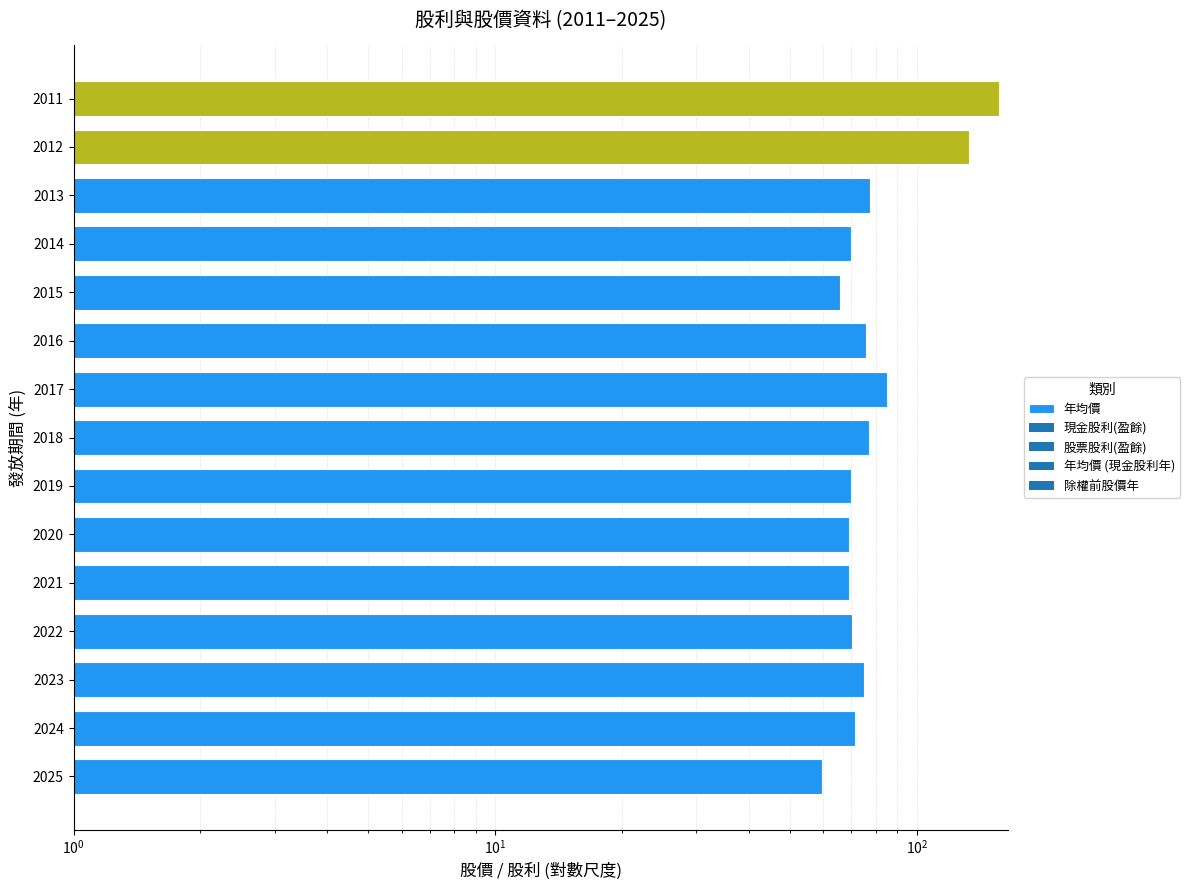

The chart shows a value of 27.6 at 2012. True or false?

False